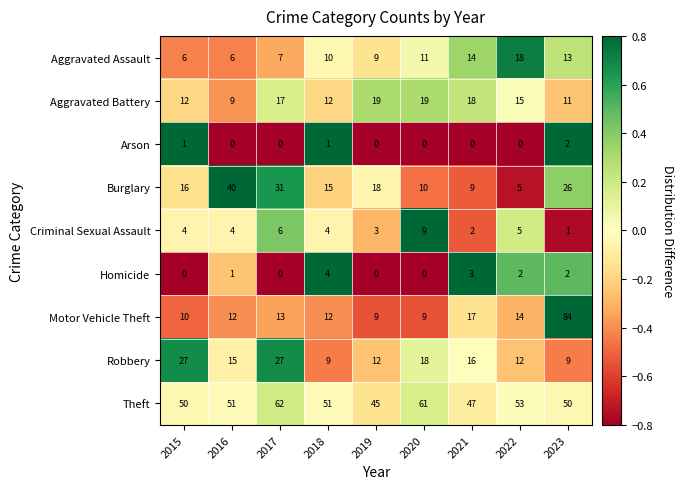

At which category is the sum across all series the highest?

2023